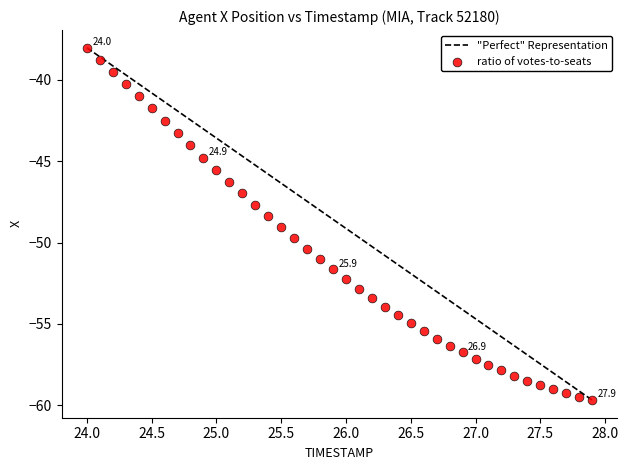

What is the range of Y values (max minus min)?

21.7